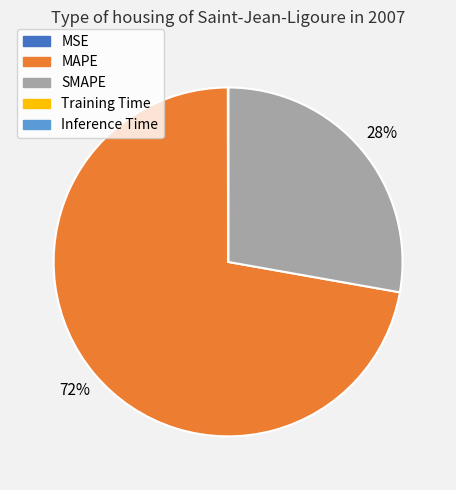

To the nearest percent, what is the average slice percentage?

20%